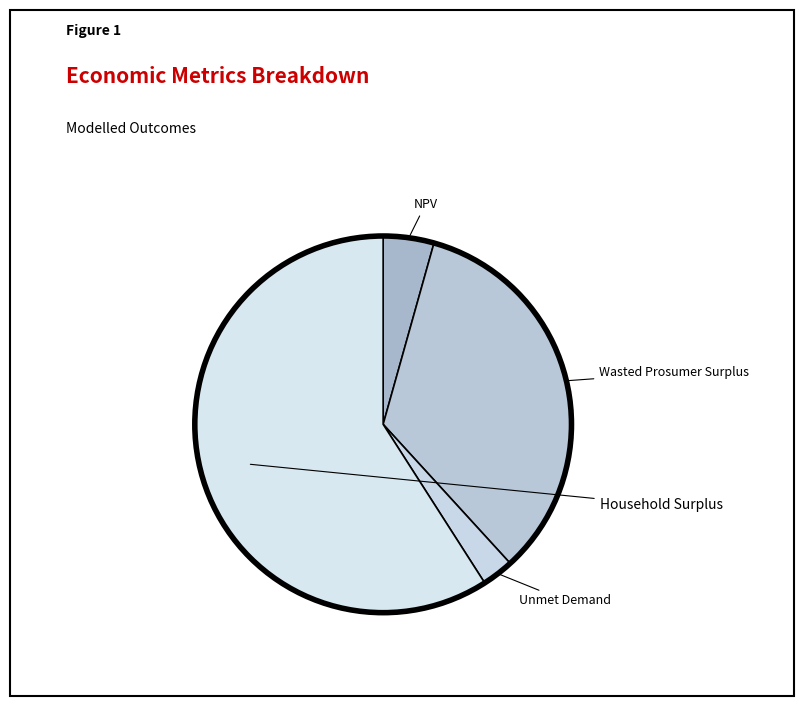

To the nearest percent, what portion does Unmet Demand represent?

3%